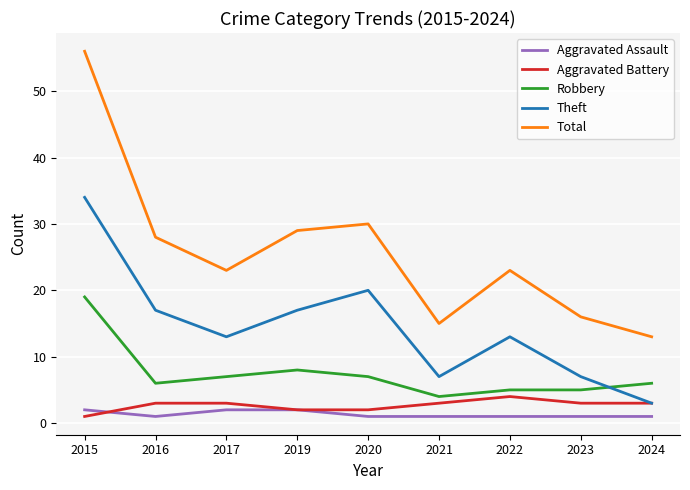

At 2021, list the series in order from smallest to largest.

Aggravated Assault, Aggravated Battery, Robbery, Theft, Total